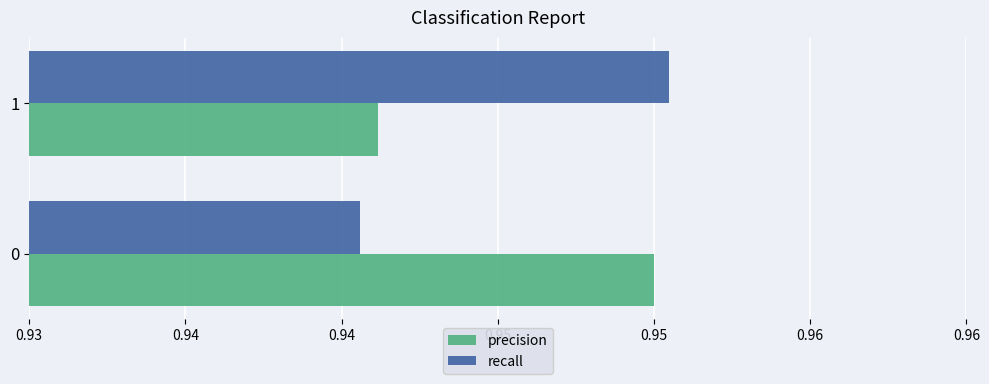

Reading left to right, extract all data points from this chart.

precision: 0.9	0.9
recall: 0.9	1.0